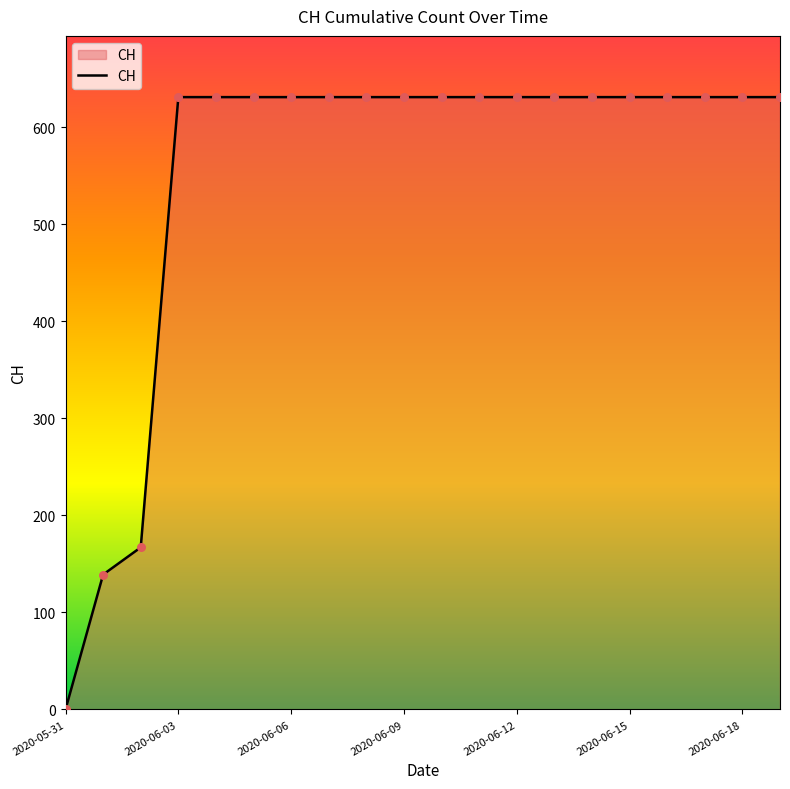

Is this an area chart (filled region under the line)?

Yes